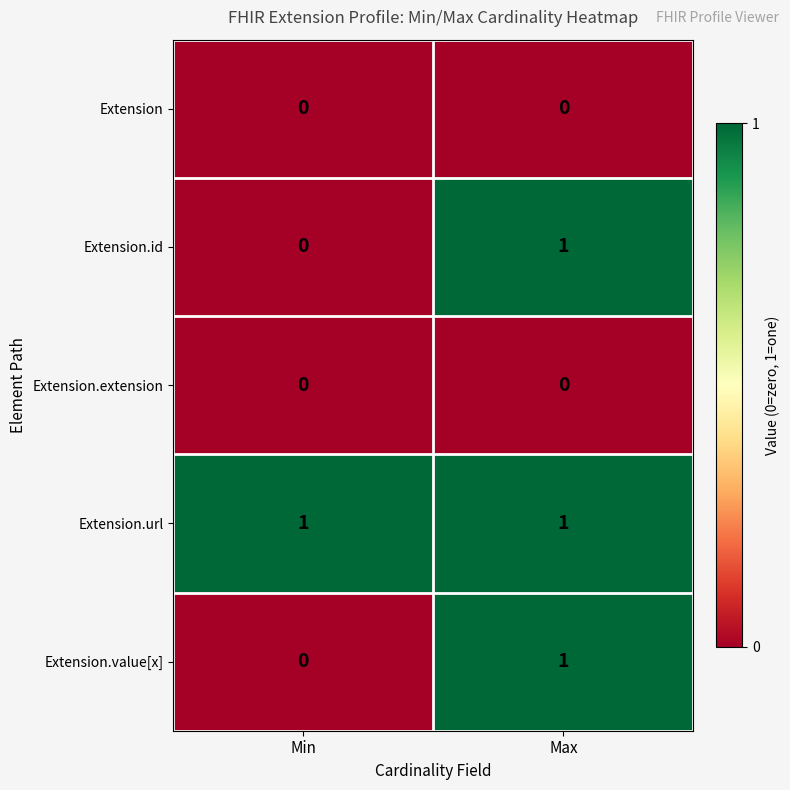

The value of Extension.id at Min is 1. True or false?

False